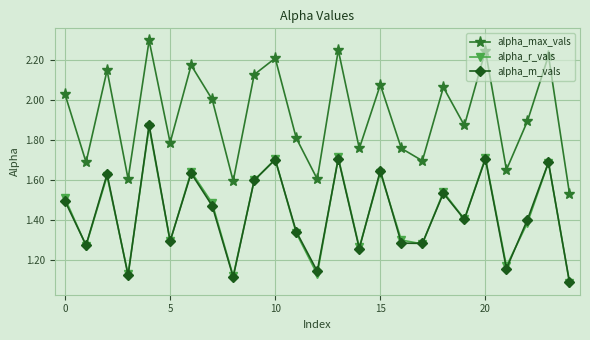

True or false: alpha_r_vals has more than 2 interior local peaks.

True